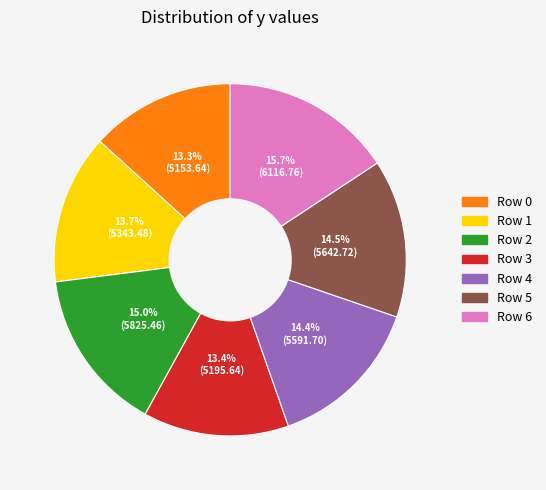

Is there a majority slice in this chart?

No